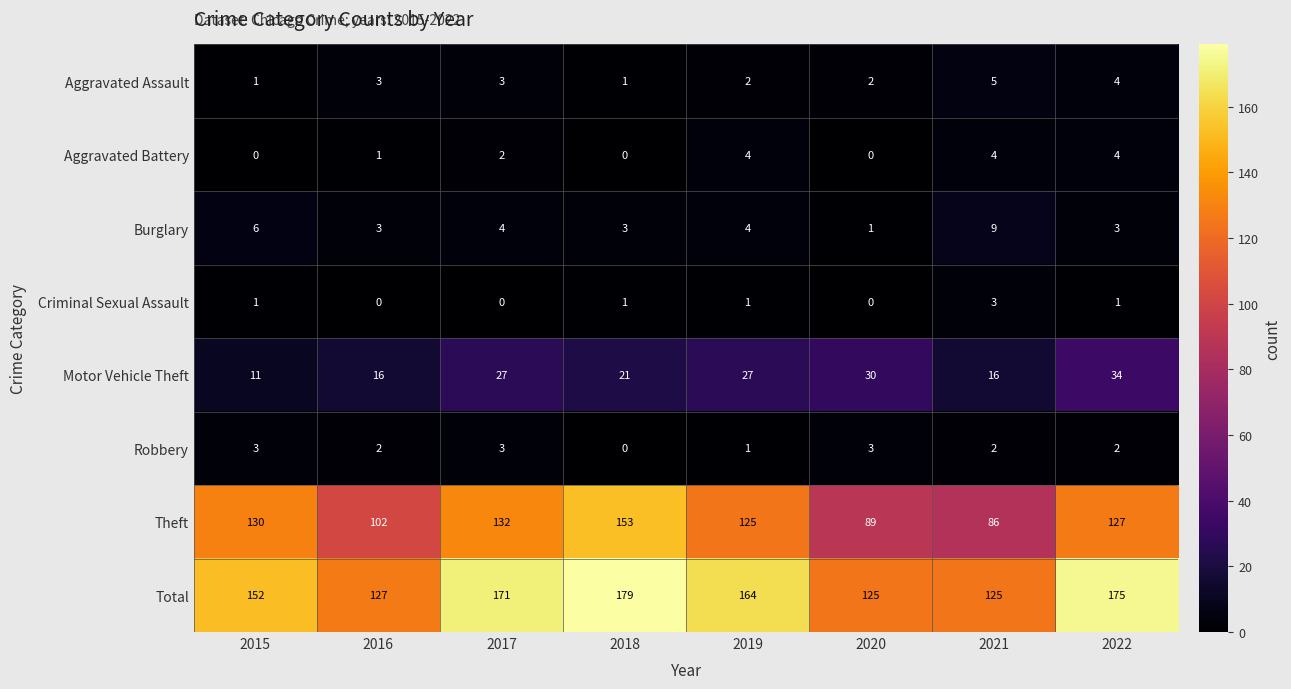

Which series changed the most between 2020 and 2022?

Total